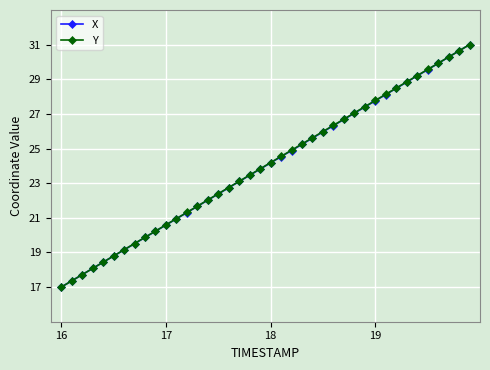

What is the value of the Y point at the 14th from the left?

21.7